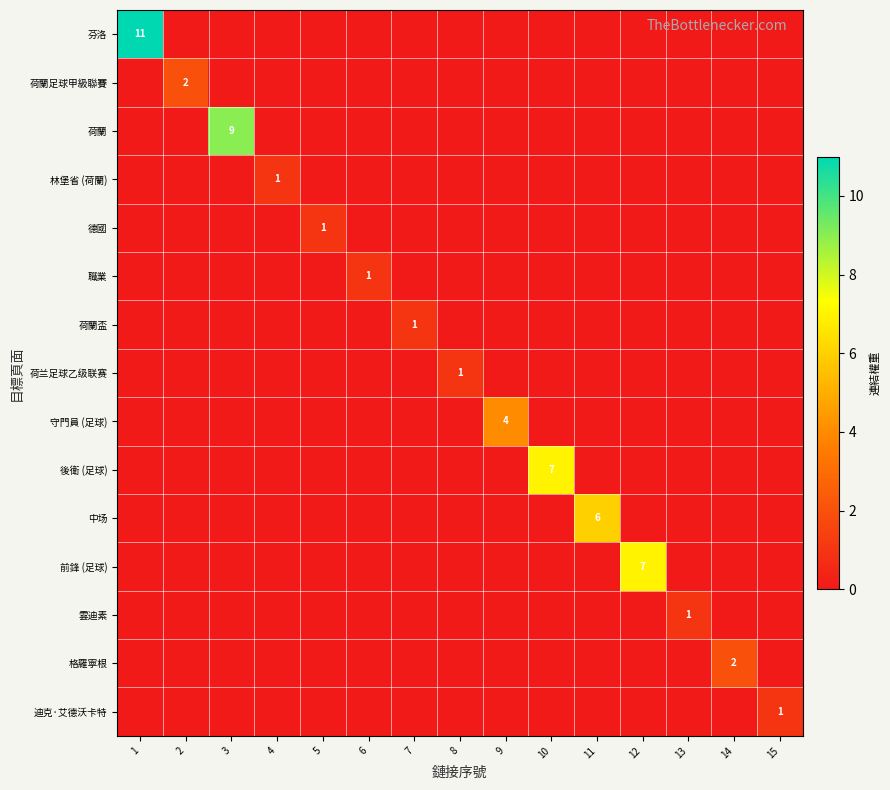

Count the number of categories in the chart.

15